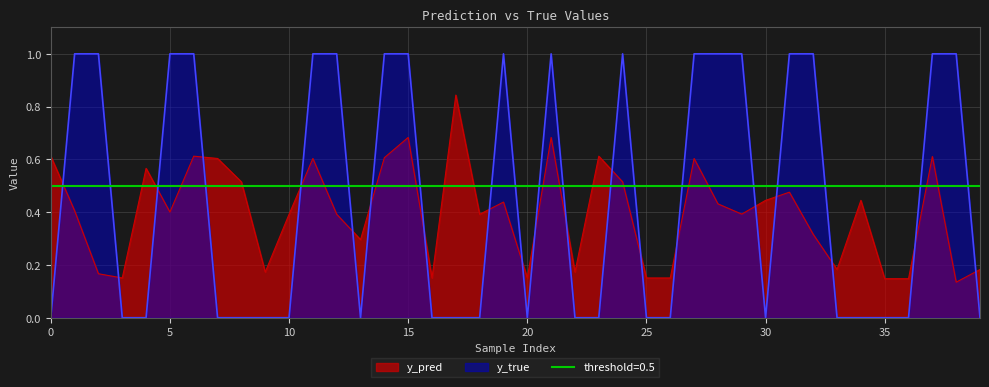

Which series ends up on top after the final intersection of y_pred and y_true?

y_pred